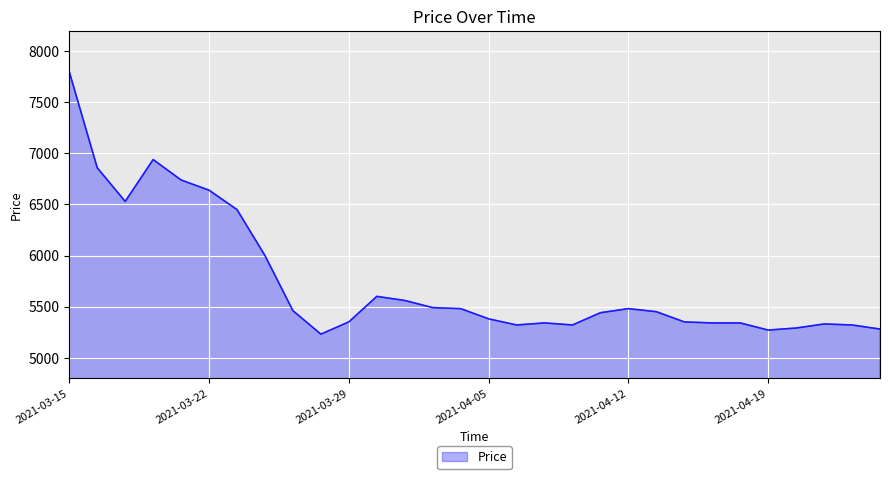

What is the maximum value shown in the chart?

7800